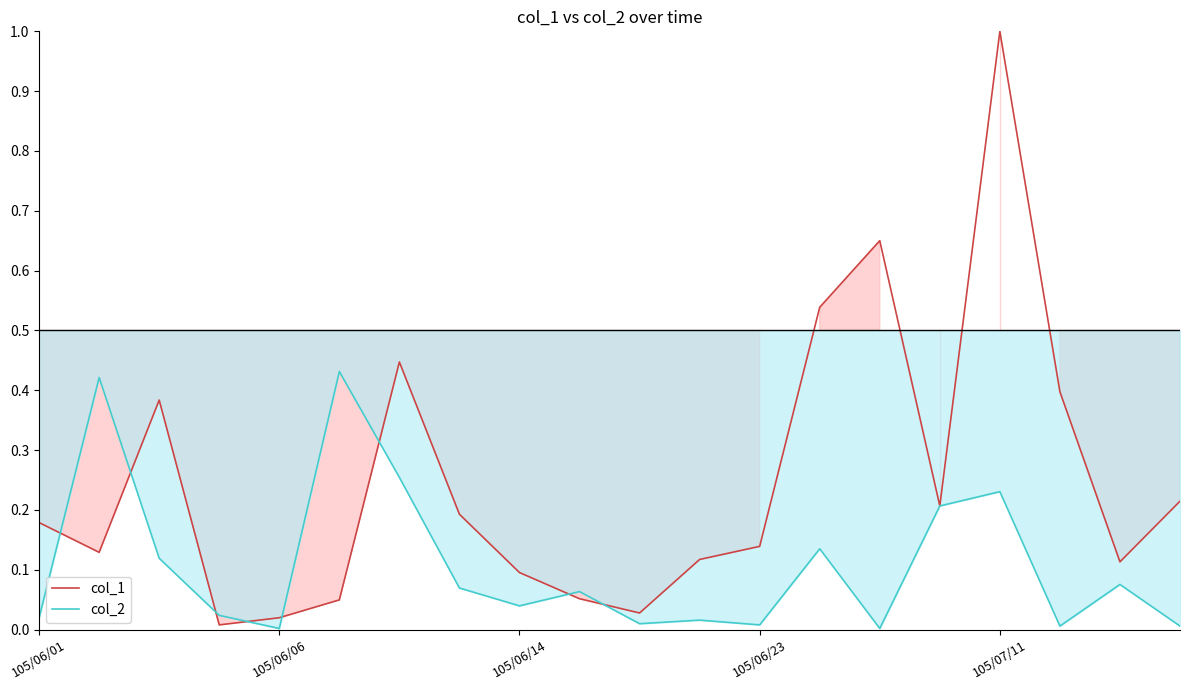

True or false: col_1 and col_2 cross at least once.

True